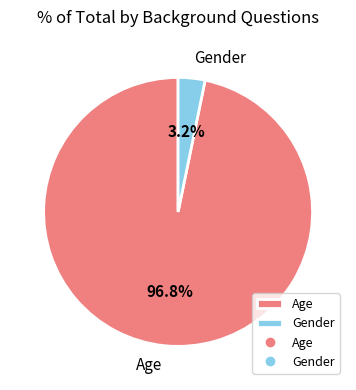

To the nearest percent, what is the difference between the largest and smallest slice percentages?

94%